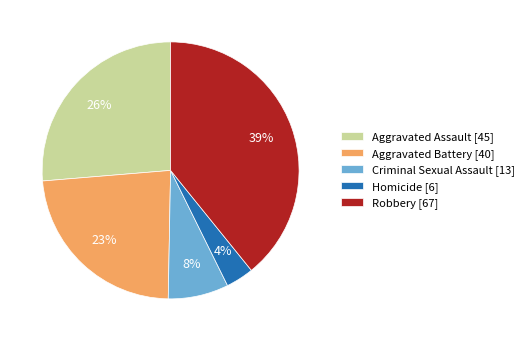

To the nearest percent, what is the average slice percentage?

20%